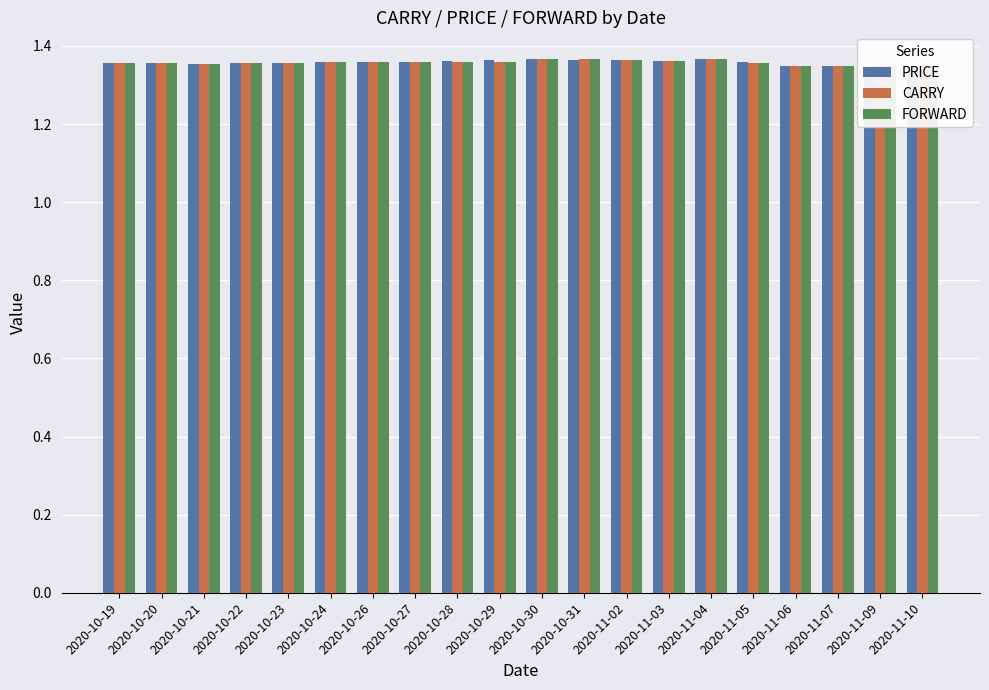

What is the average value of the FORWARD series?

1.4